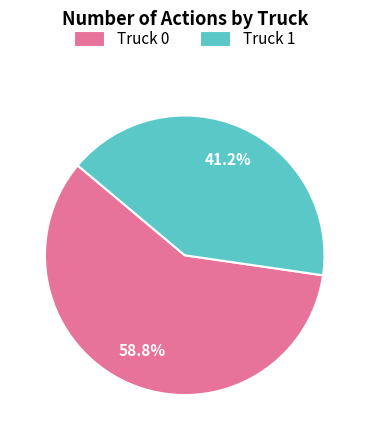

Do Truck 0 and Truck 1 together represent more than half of the pie?

Yes